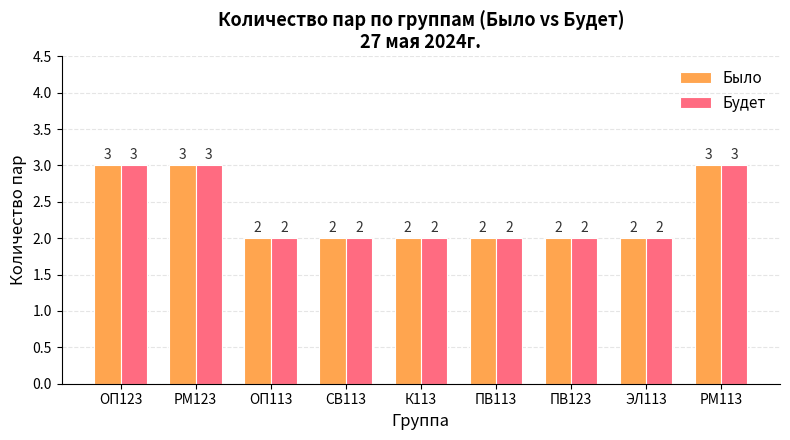

What is the maximum value shown in the chart?

3